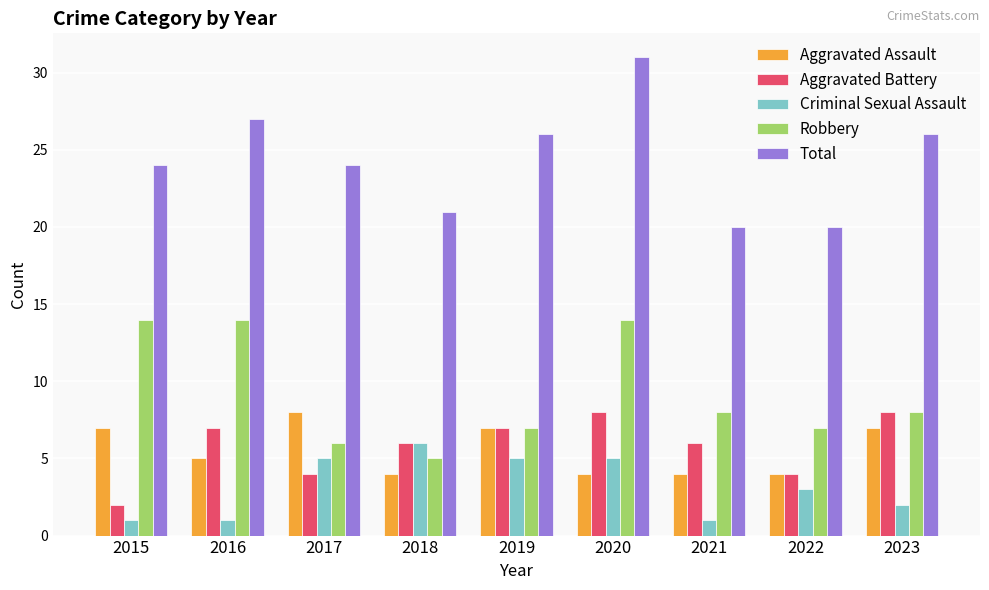

At which label does Aggravated Assault reach its peak?

2017